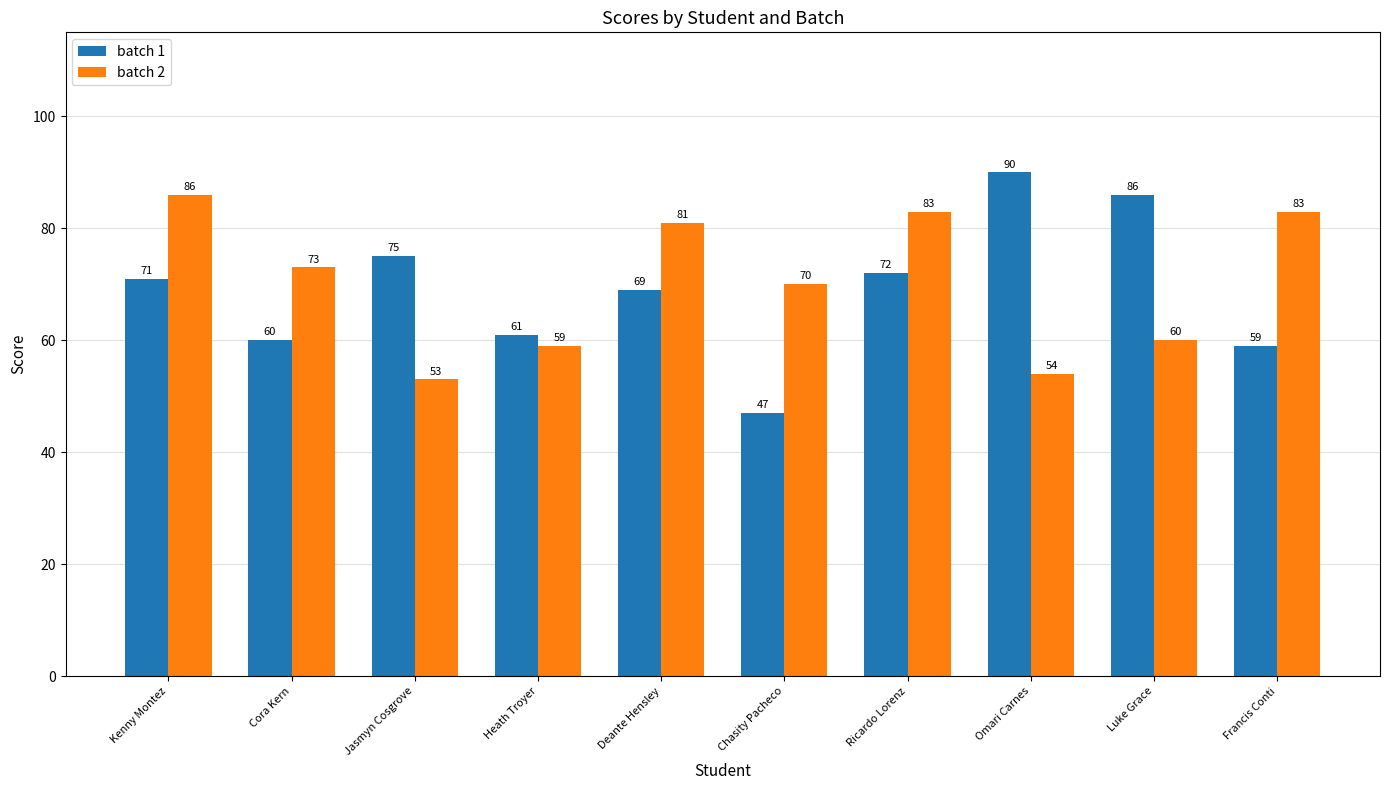

How many series are shown in this chart?

2